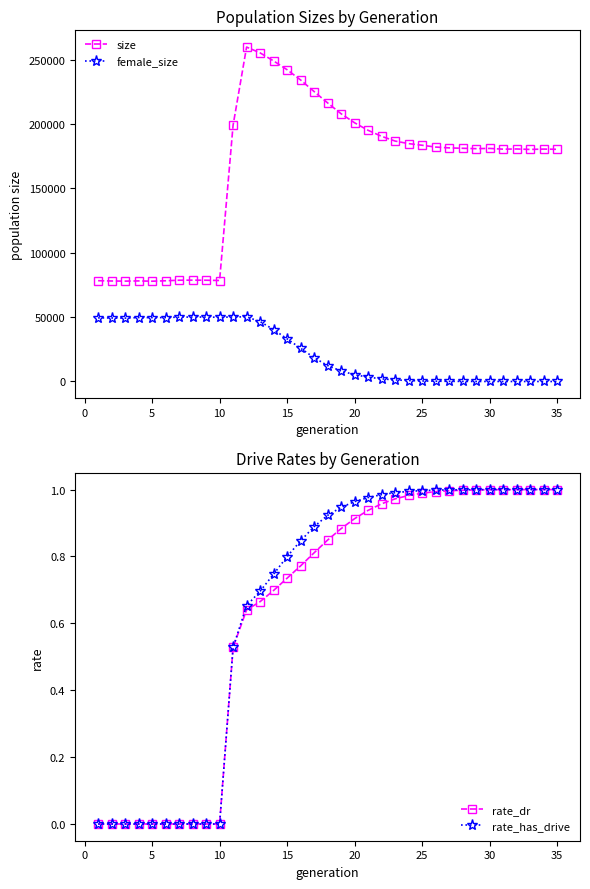

Which series has the largest total across all categories?

size